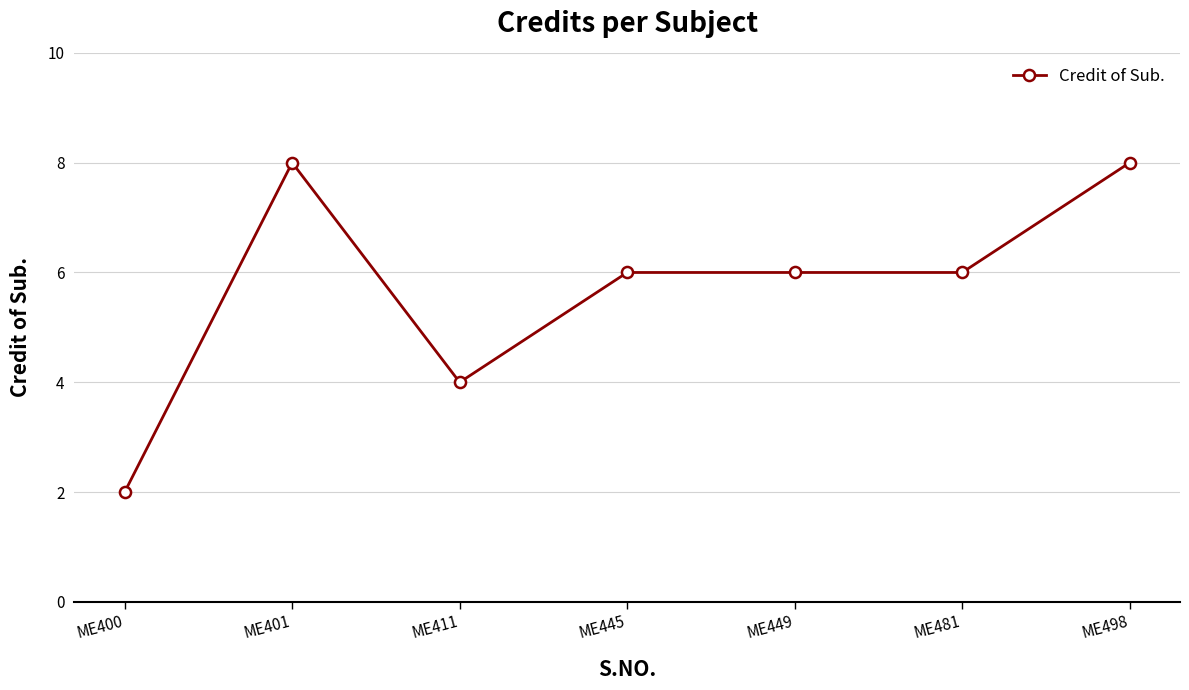

How many categories are shown in the chart?

7